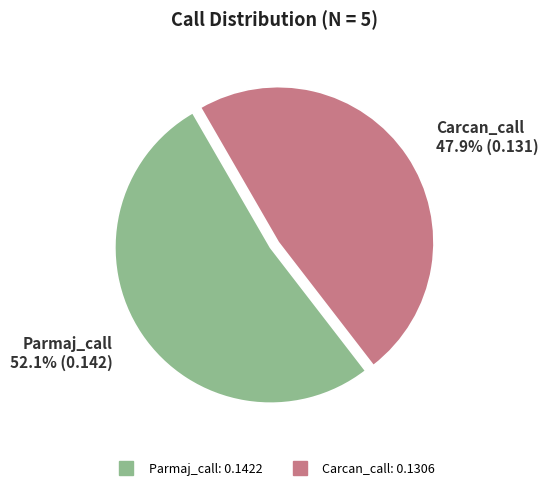

Is there a majority slice in this chart?

Yes